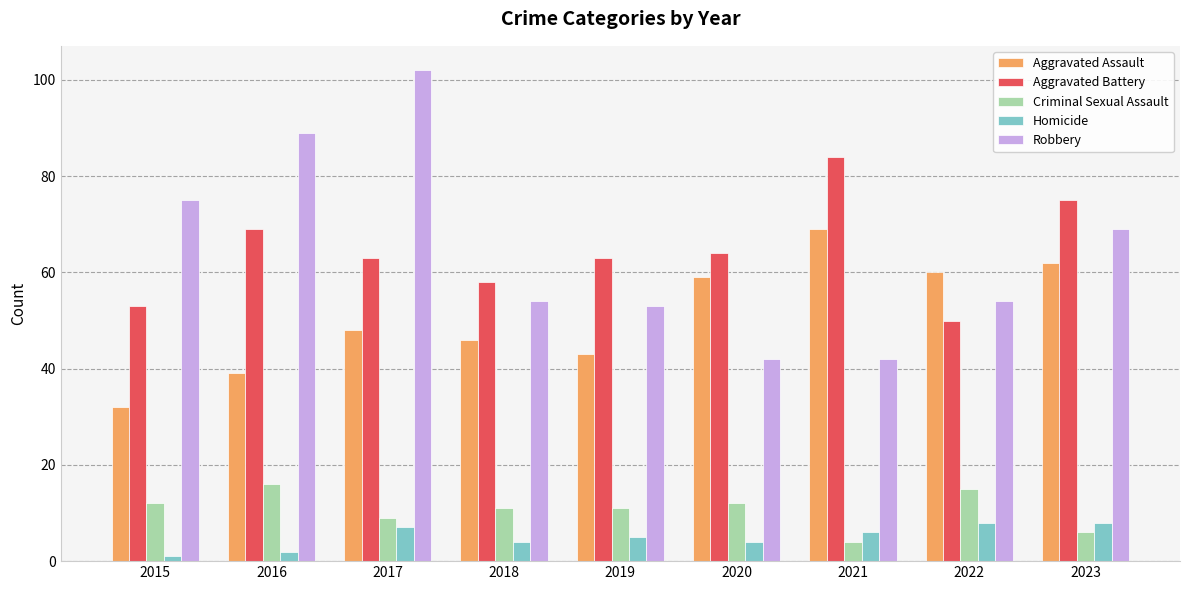

What are all the series names shown in the legend?

Aggravated Assault, Aggravated Battery, Criminal Sexual Assault, Homicide, Robbery